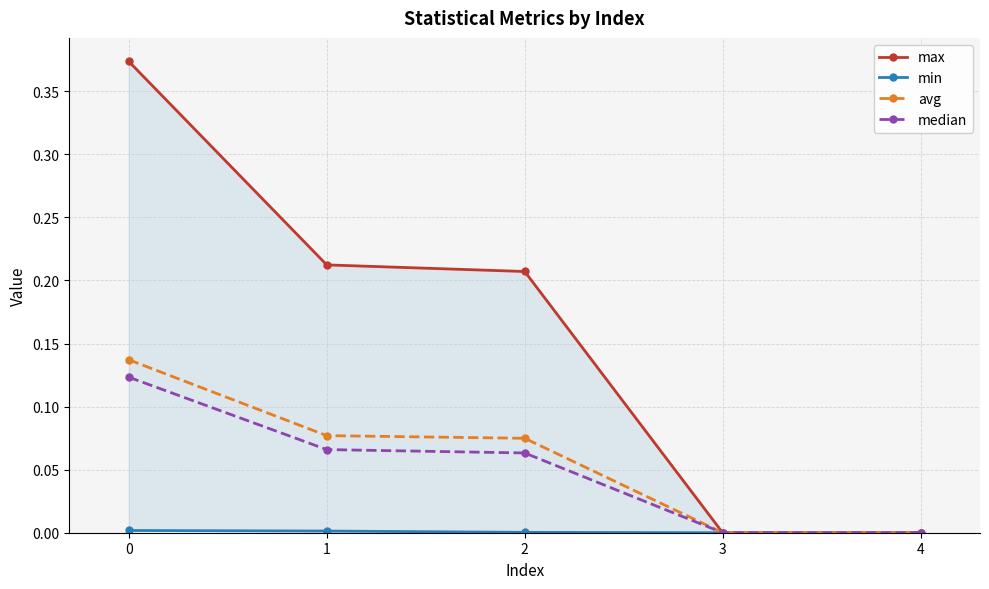

What is the value of the max point at the 3rd from the left?

0.2